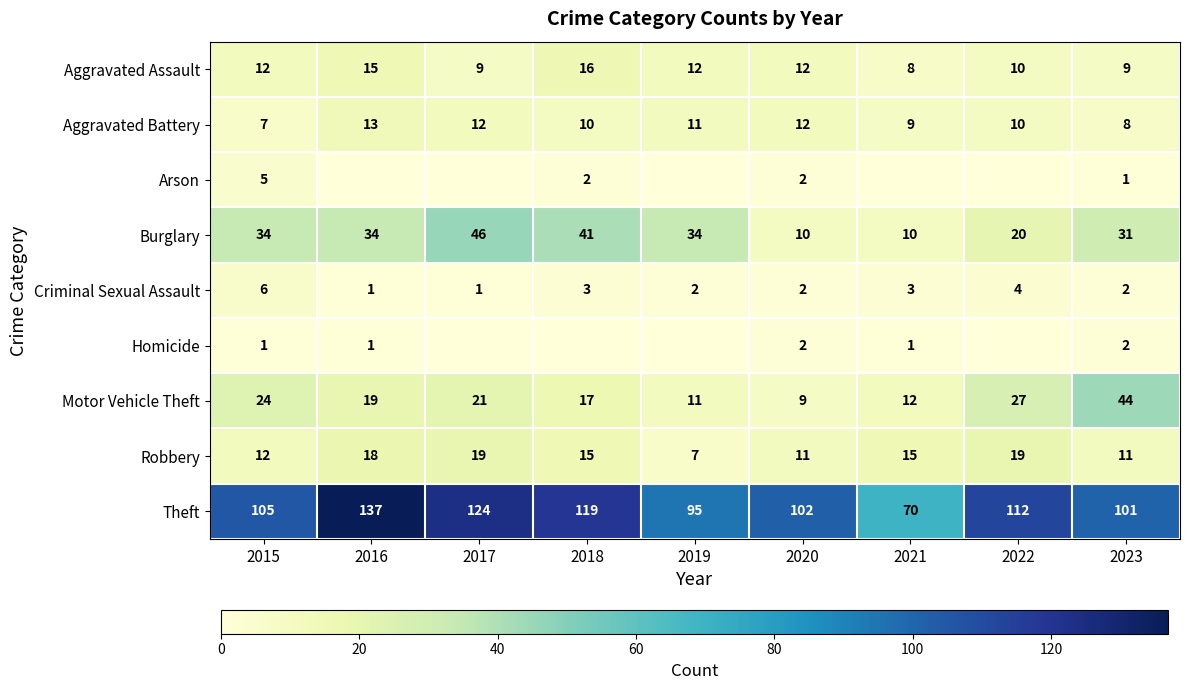

What is the difference between the maximum and second lowest values in the Motor Vehicle Theft series?

33